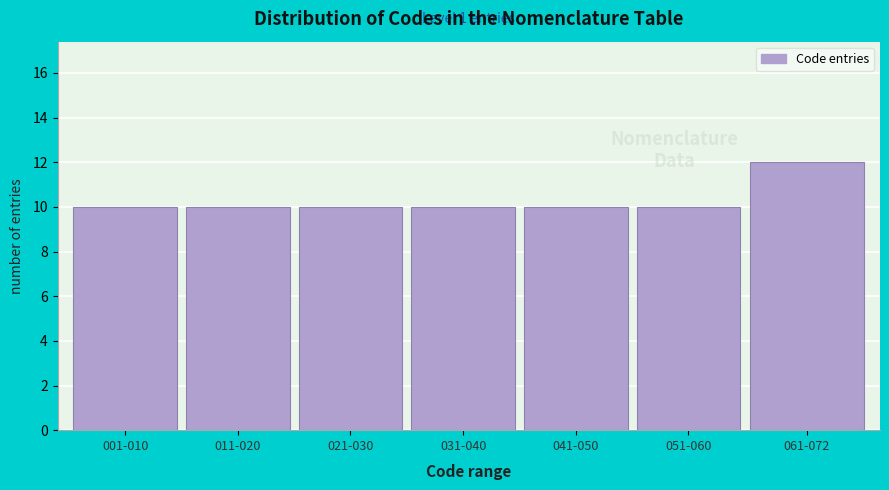

Reading left to right, extract all data points from this chart.

10	10	10	10	10	10	12